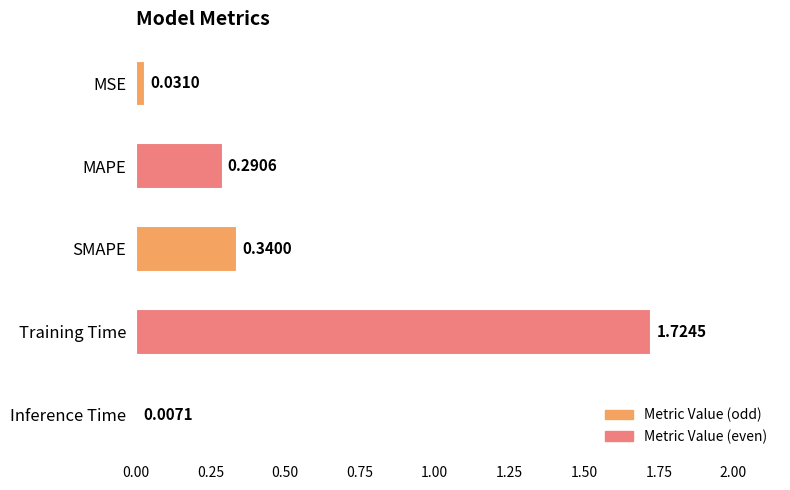

At which category does the chart reach its peak across all series?

Training Time